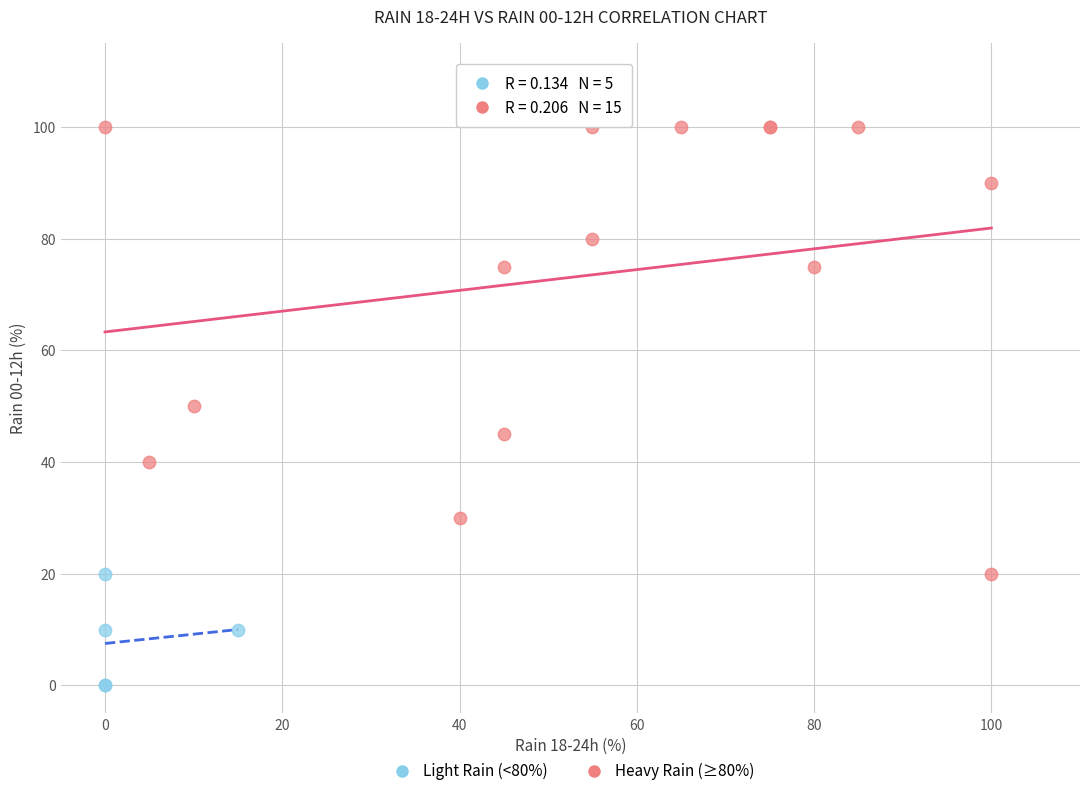

Which series contains the lowest Y value?

Light Rain (<80%)